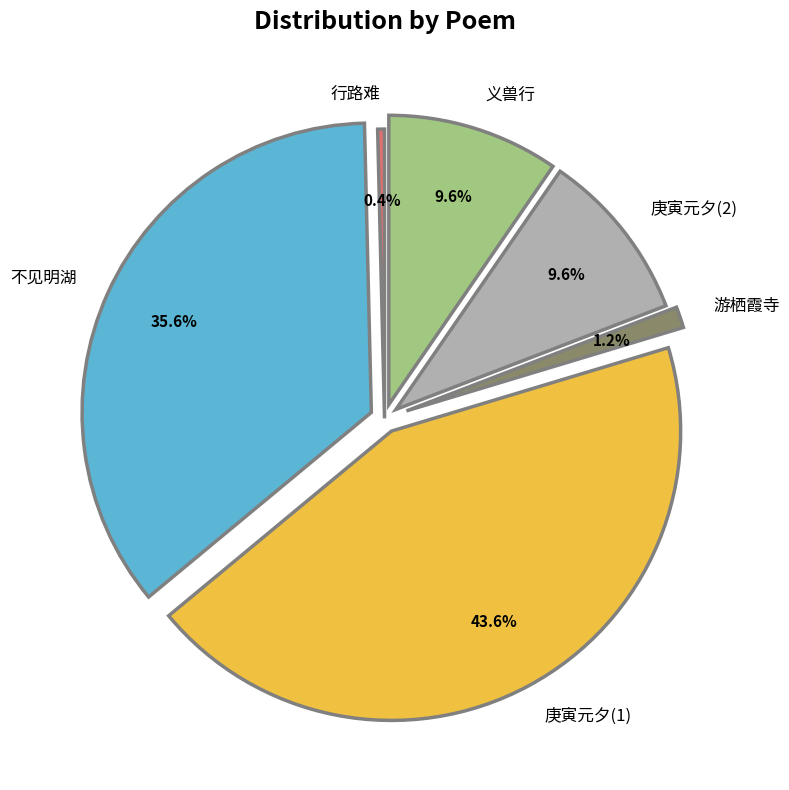

Is there a majority slice in this chart?

No